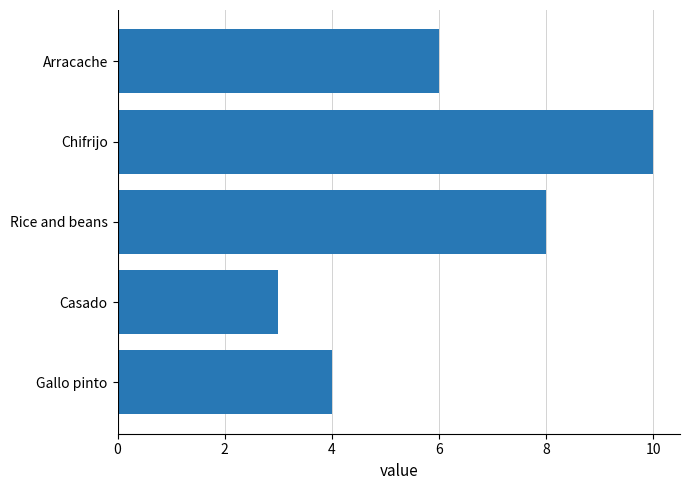

The value at Gallo pinto is 1. True or false?

False